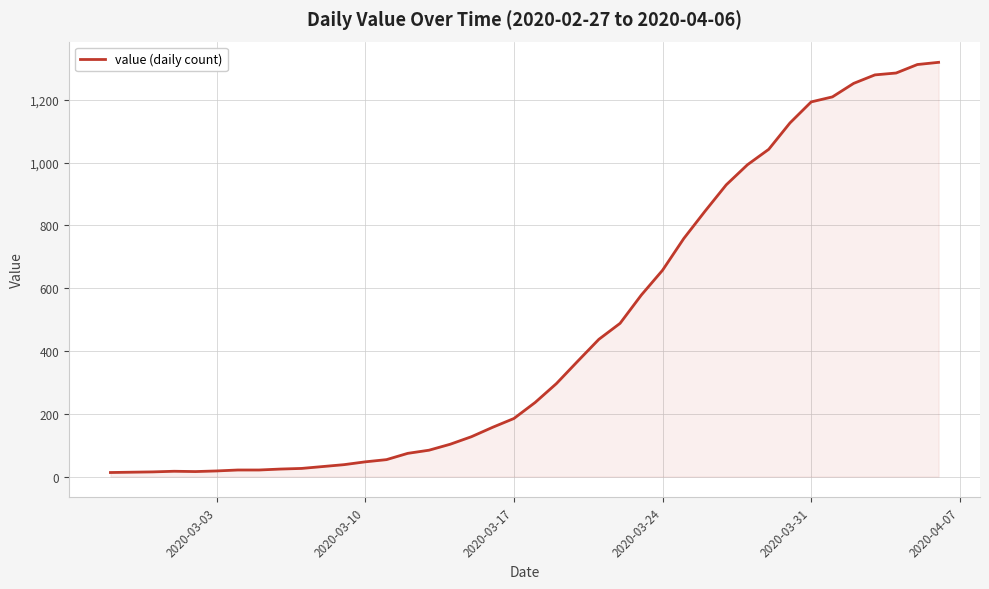

What is the greatest value displayed?

1319